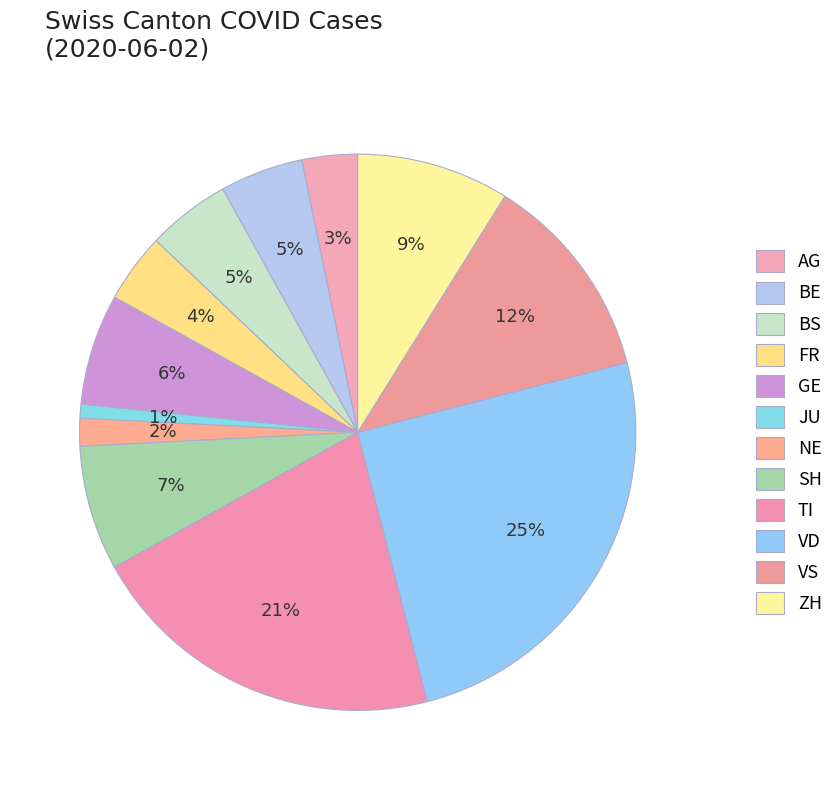

To the nearest percent, what is the average slice percentage?

8%